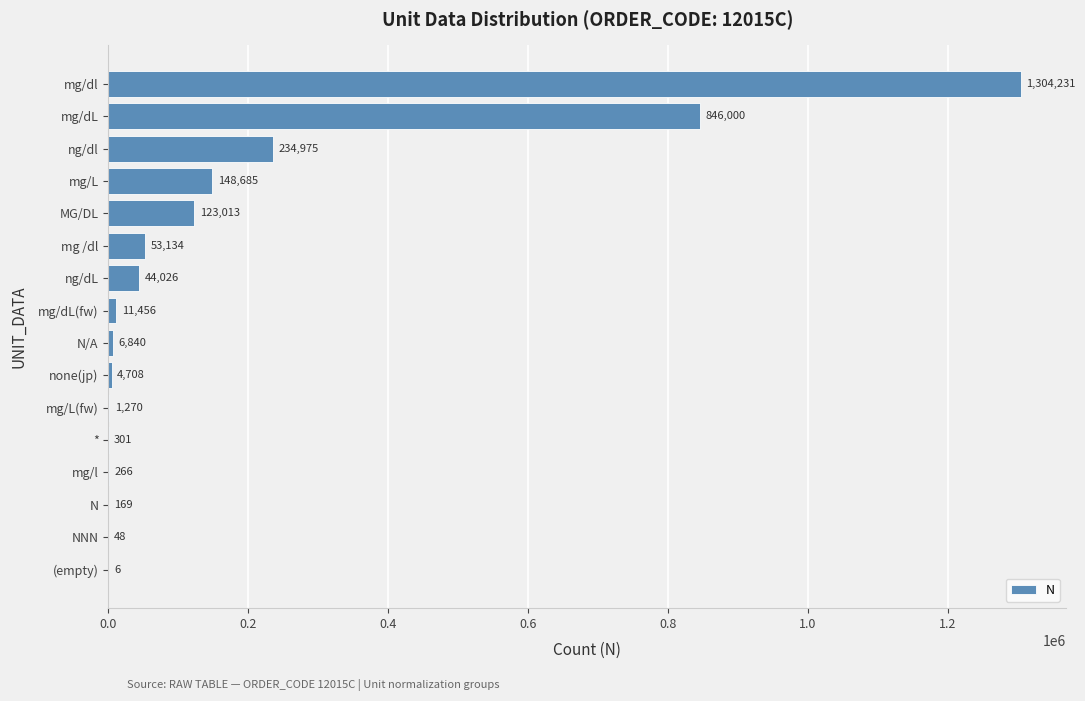

What is the maximum value shown in the chart?

1304231